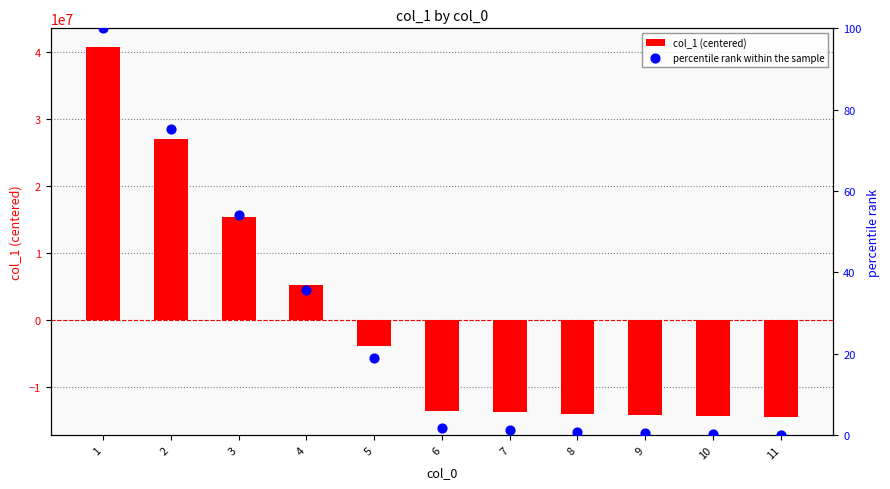

Which series reaches the maximum Y coordinate?

col_1 (centered)